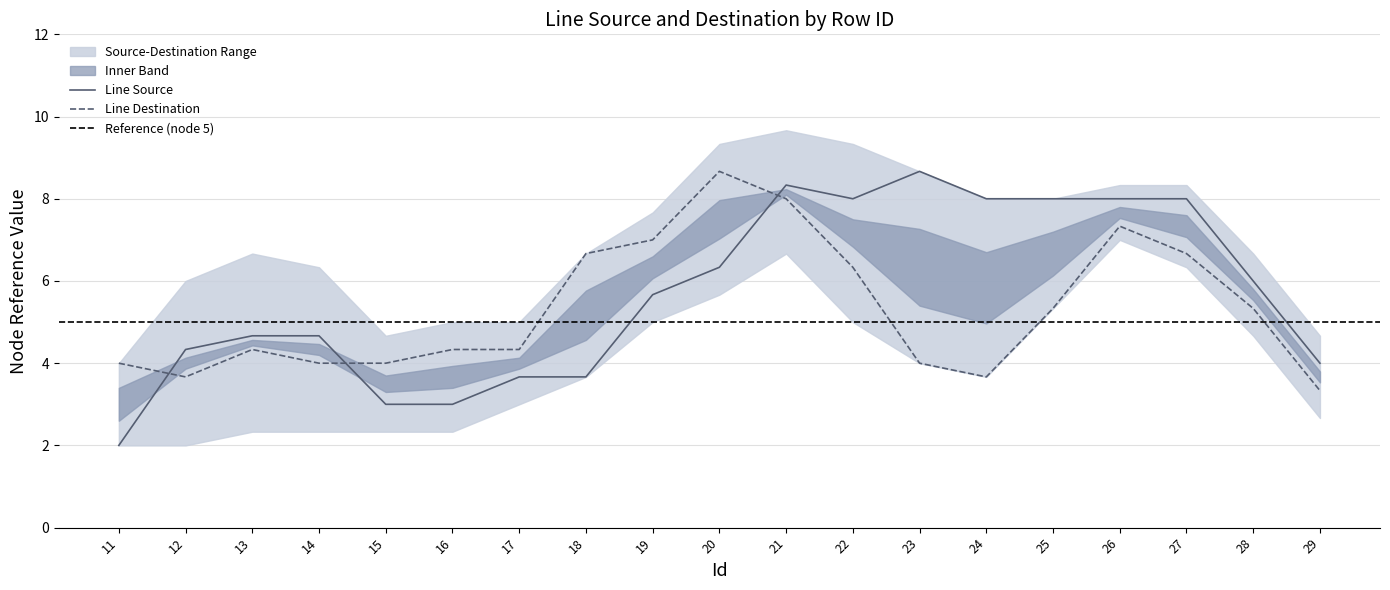

At how many categories does at least one series exceed 2?

19